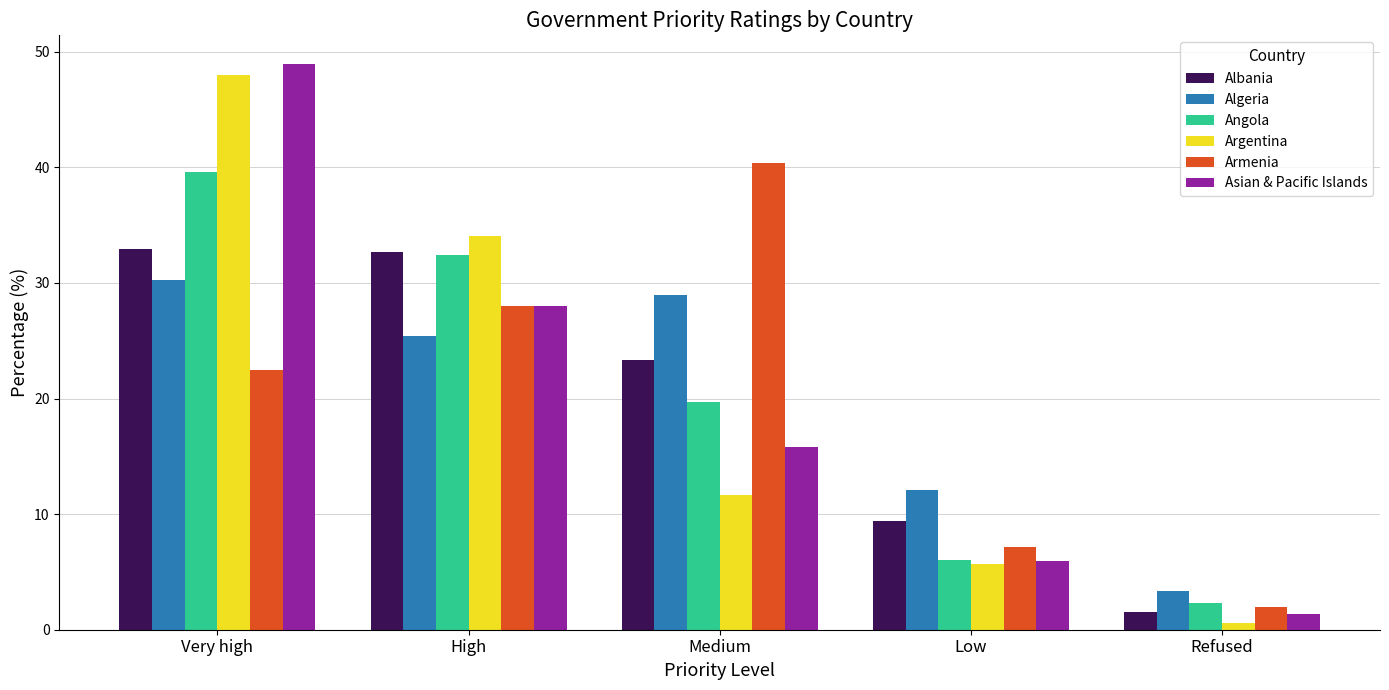

What value does the Armenia series have at Refused?

2.0